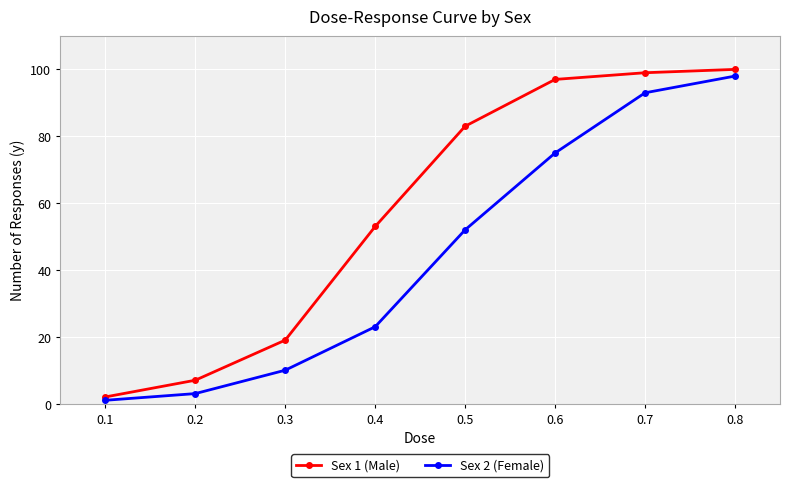

The value of Sex 1 (Male) at 0.8 is 100. True or false?

True